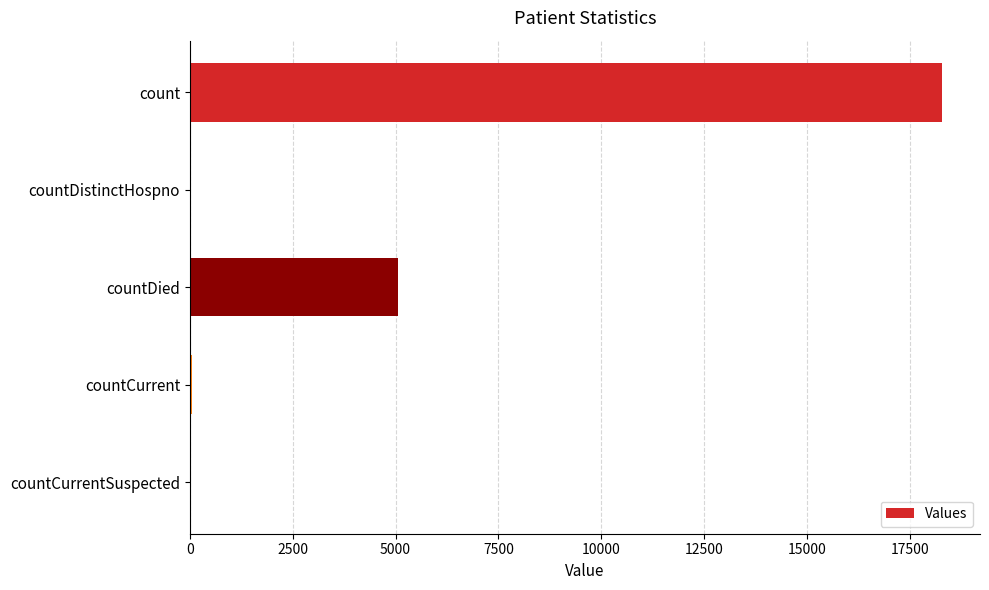

The value at countCurrentSuspected is 0. True or false?

True